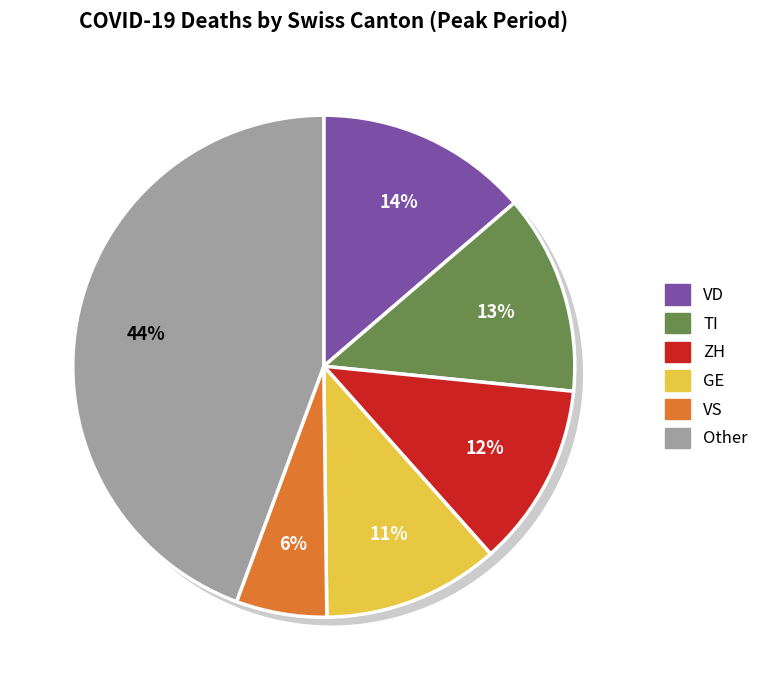

To the nearest percent, what percentage of the pie is ZH?

12%